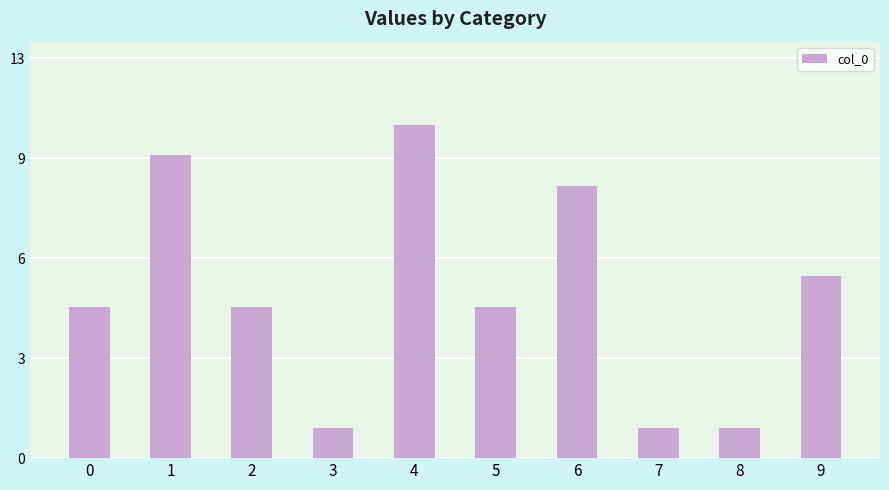

What is the average value?

5